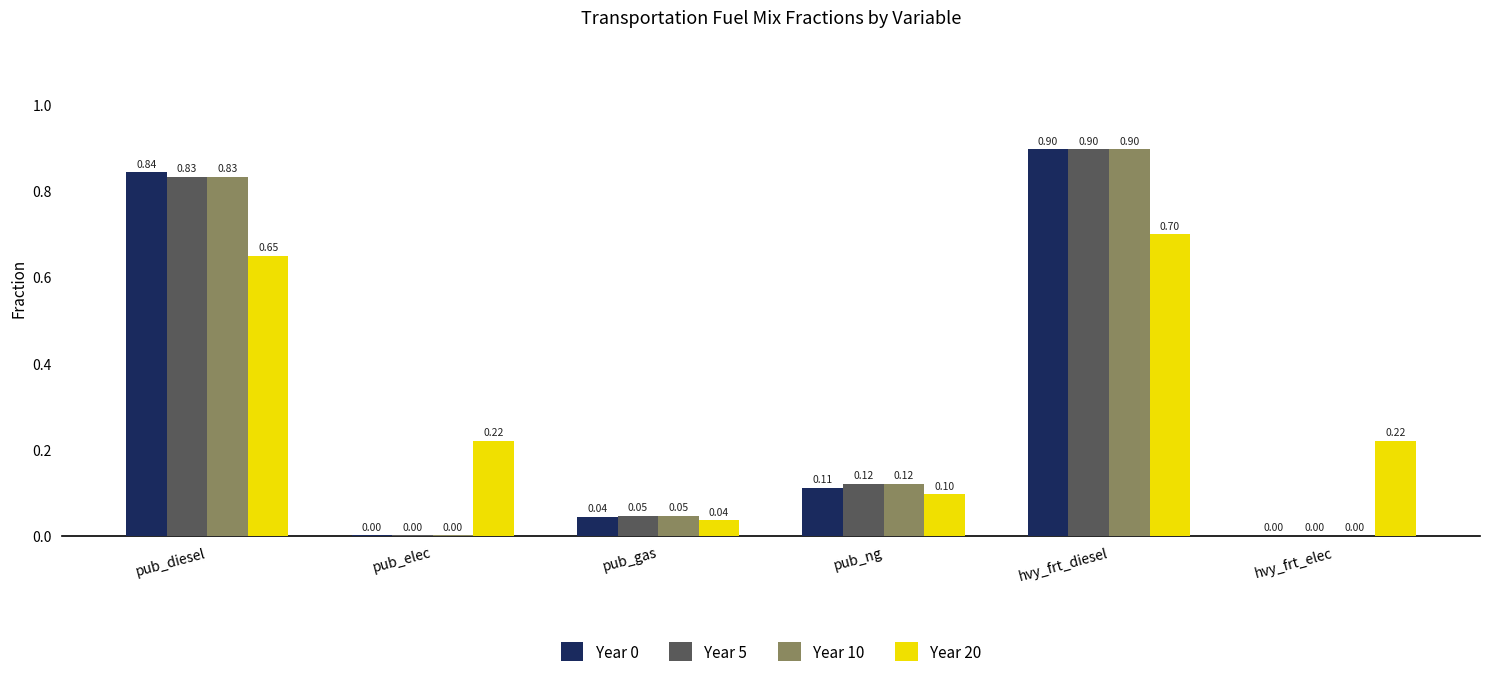

Between pub_gas and hvy_frt_elec, which series saw the biggest shift?

Year 20